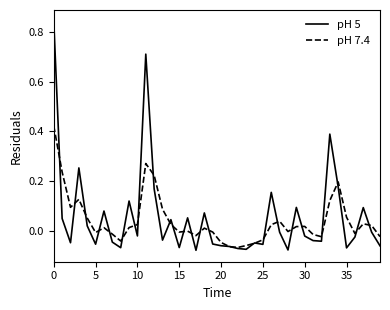

Rank the series by their maximum value, from lowest to highest.

pH 7.4, pH 5